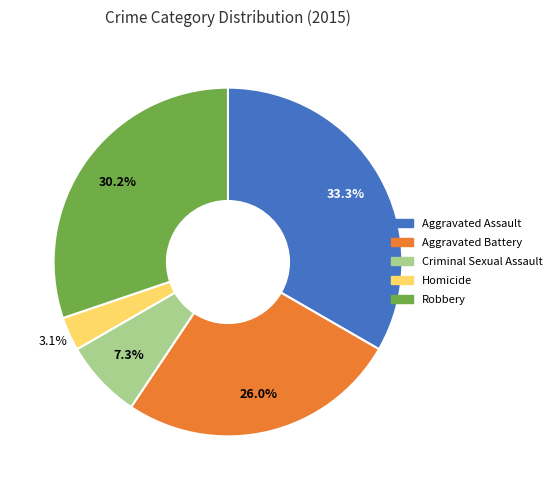

Is Aggravated Assault the majority of the pie?

No